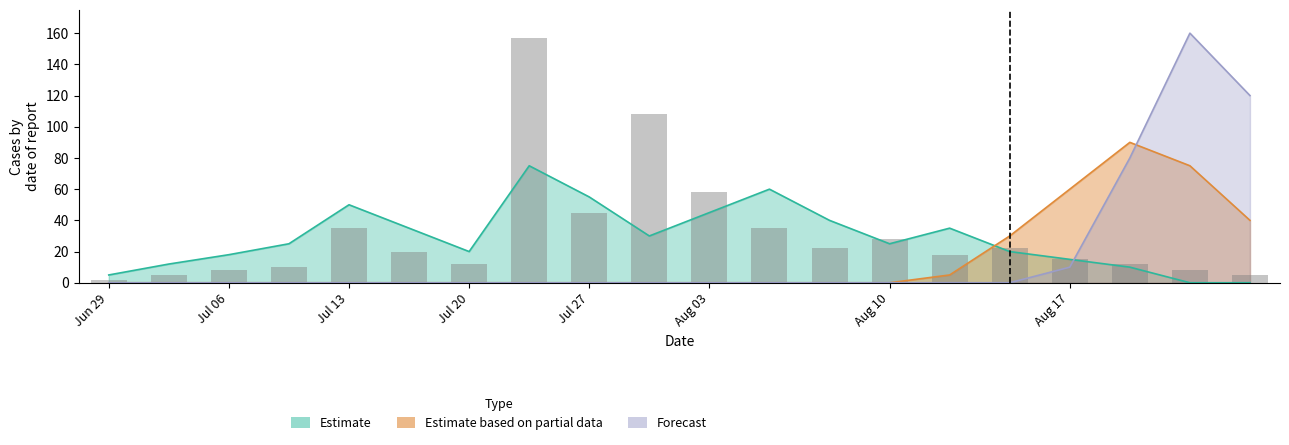

Reading right to left, transcribe all the data shown in this chart.

Estimate: 0	0	10	15	20	35	25	40	60	45	30	55	75	20	35	50	25	18	12	5
Estimate based on partial data: 40	75	90	60	30	5	0	0	0	0	0	0	0	0	0	0	0	0	0	0
Forecast: 120	160	80	10	0	0	0	0	0	0	0	0	0	0	0	0	0	0	0	0